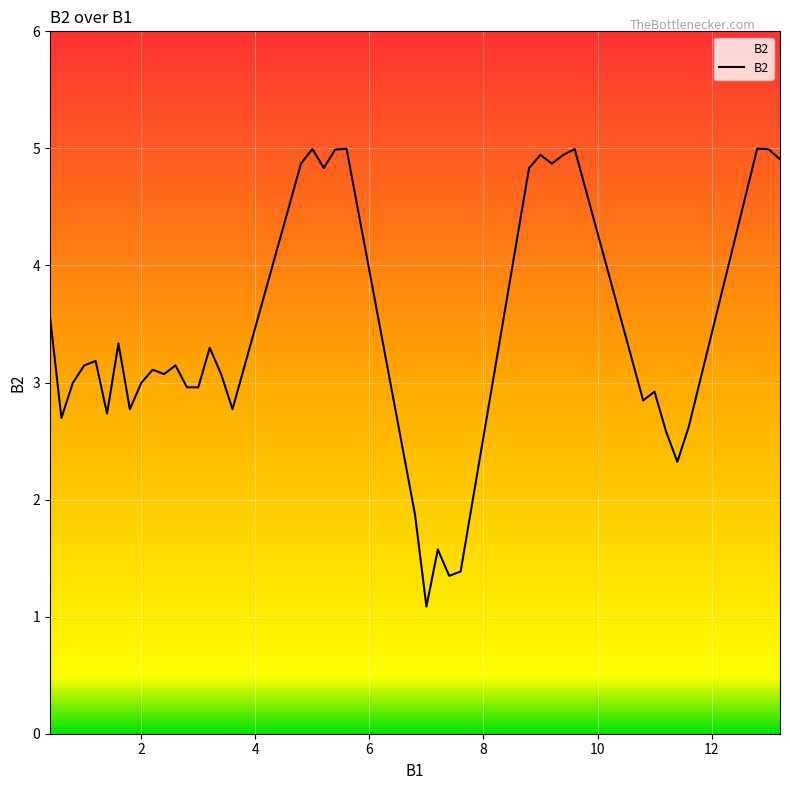

What is the smallest value displayed?

1.1